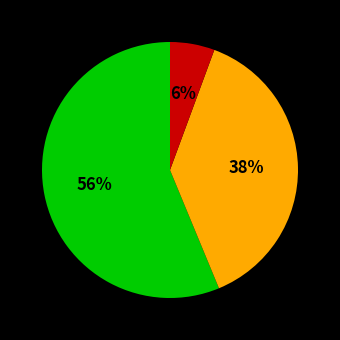

To the nearest percent, what is the average slice percentage?

33%